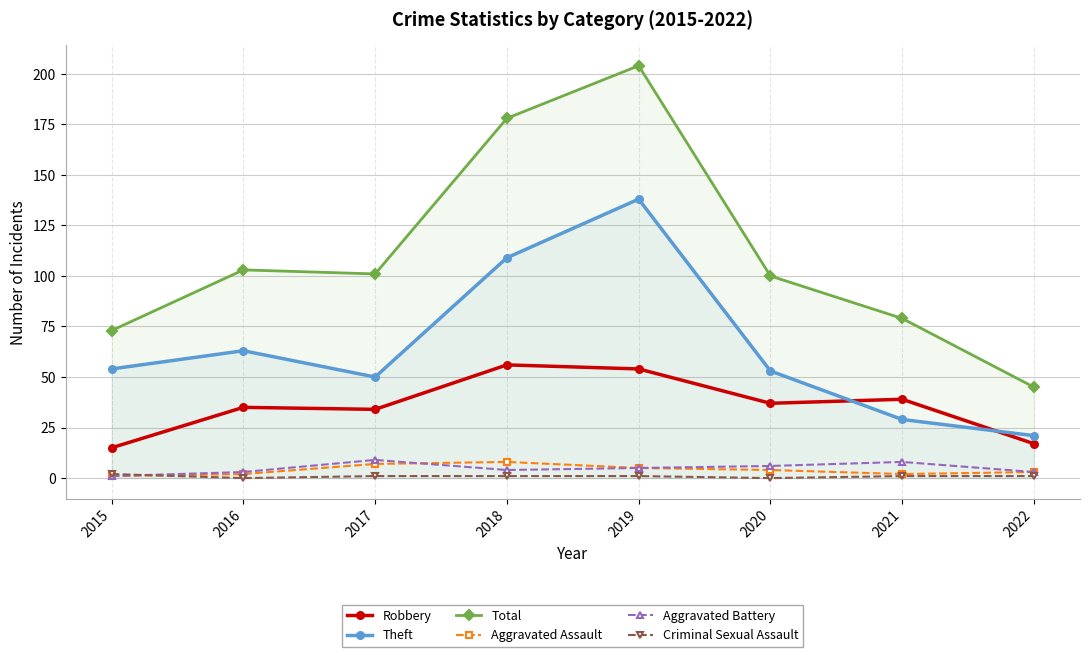

What is the value of the Aggravated Assault point at the 4th from the left?

8